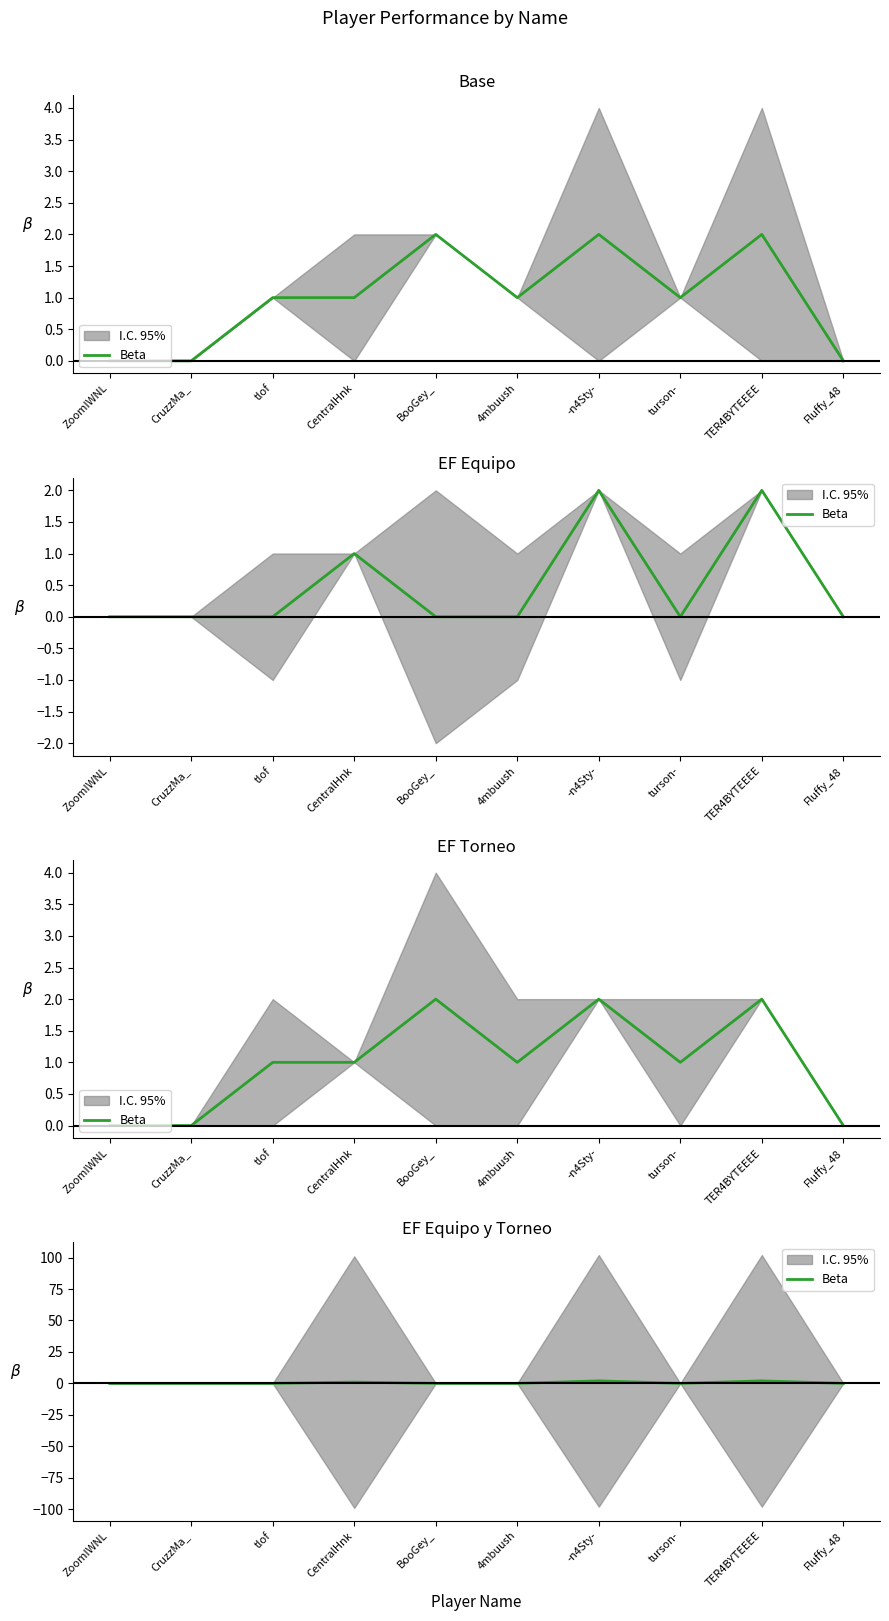

Which category has the highest value across all series?

-n4Sty-